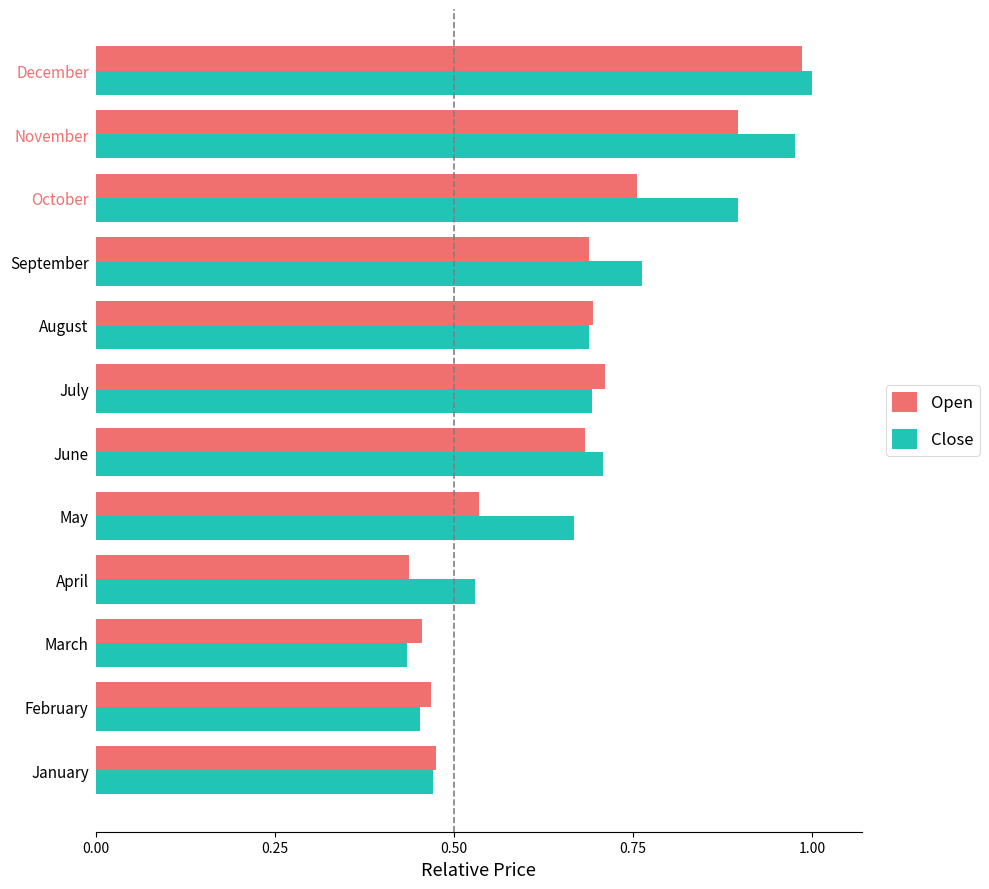

What is the average value of the Open series?

0.6